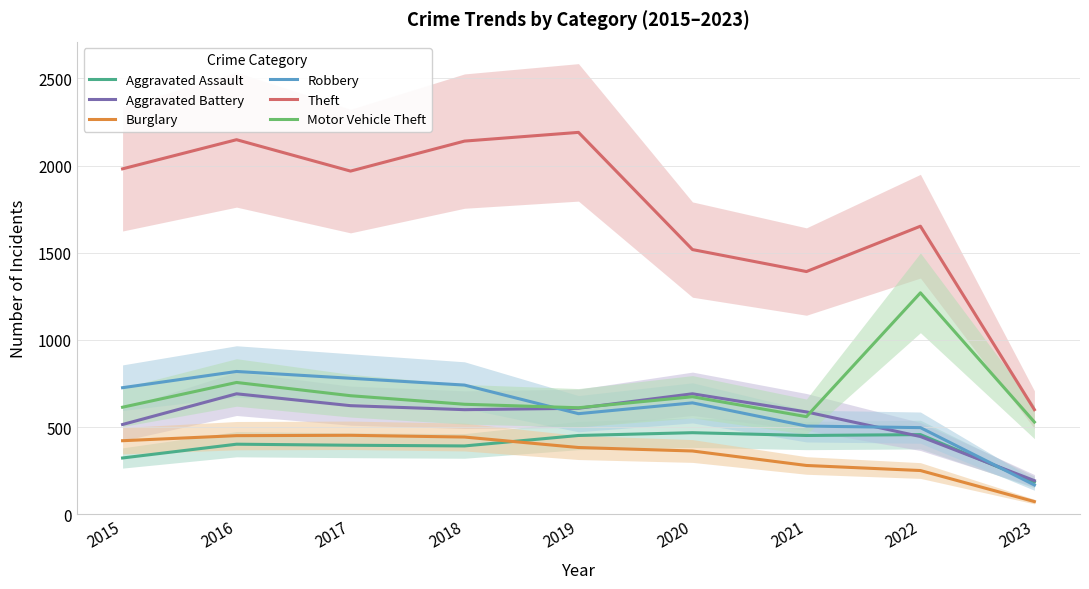

Reading left to right, what are all the values shown in this chart?

Aggravated Assault: 323	402	396	392	452	468	452	457	185
Aggravated Battery: 515	691	623	600	608	691	587	446	193
Burglary: 422	451	453	443	383	363	280	251	73
Robbery: 726	819	780	741	577	639	506	497	168
Theft: 1981	2148	1968	2140	2190	1518	1392	1652	600
Motor Vehicle Theft: 614	756	680	631	611	674	560	1270	529